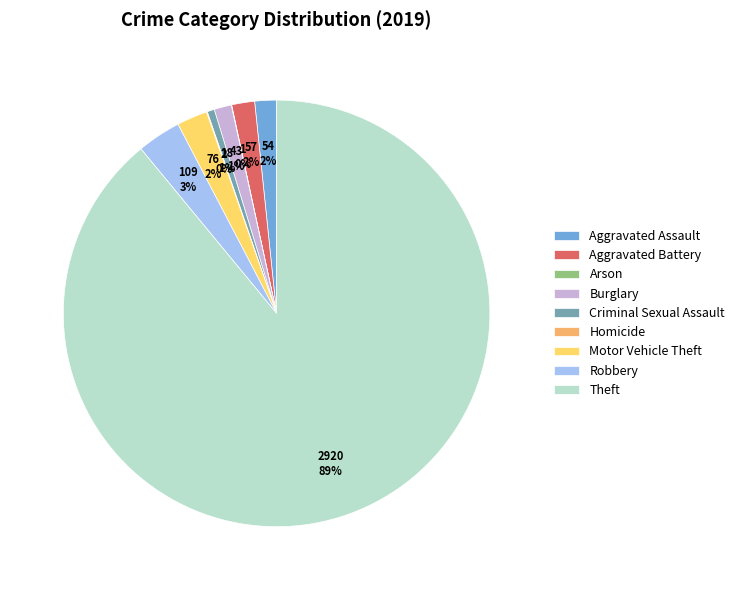

To the nearest percent, what percentage of the pie is Aggravated Battery?

2%